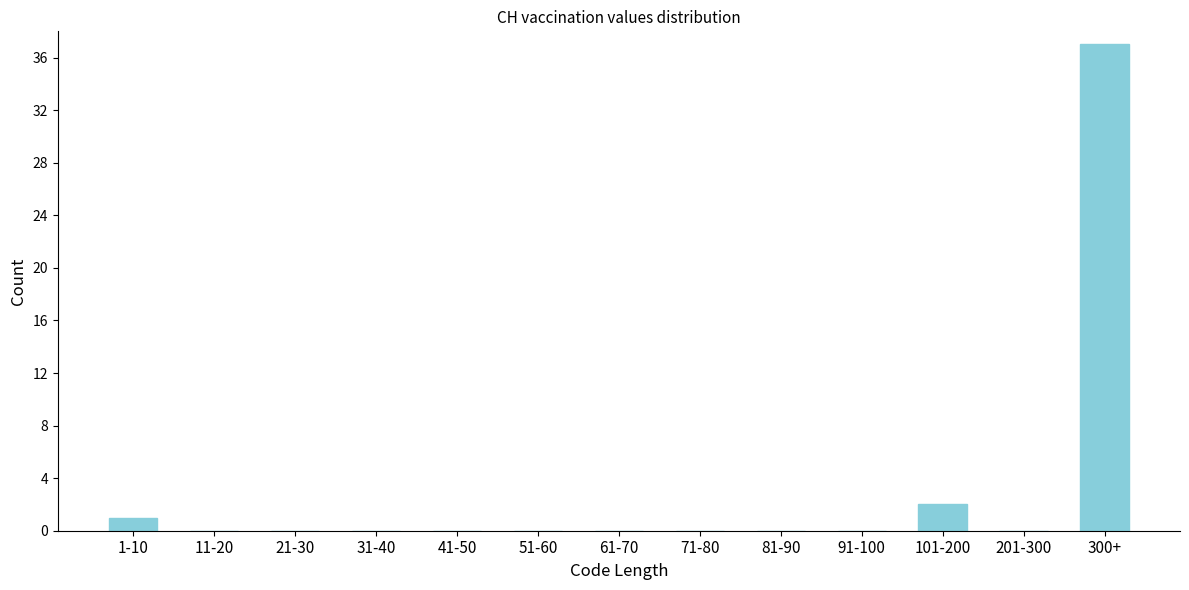

Reading left to right, what are all the values shown in this chart?

1-10=1	11-20=0	21-30=0	31-40=0	41-50=0	51-60=0	61-70=0	71-80=0	81-90=0	91-100=0	101-200=2	201-300=0	300+=37